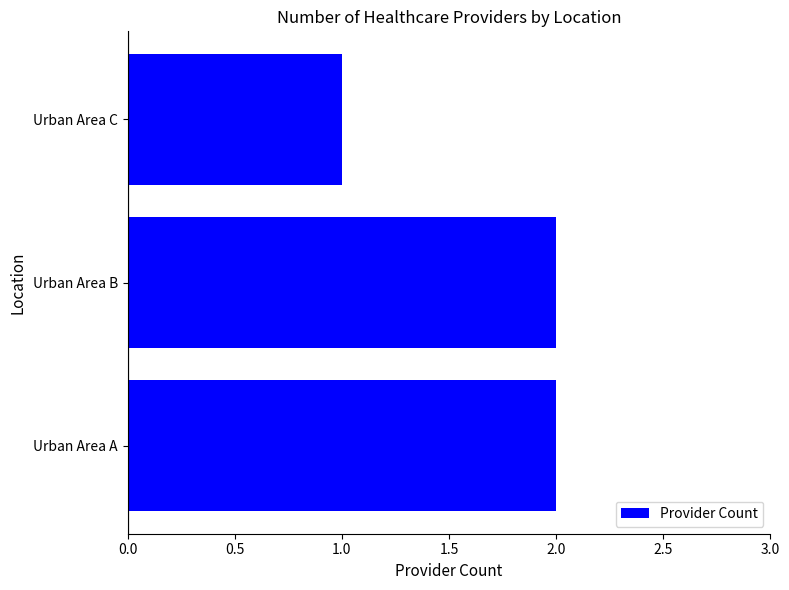

What is the sum of all values?

5